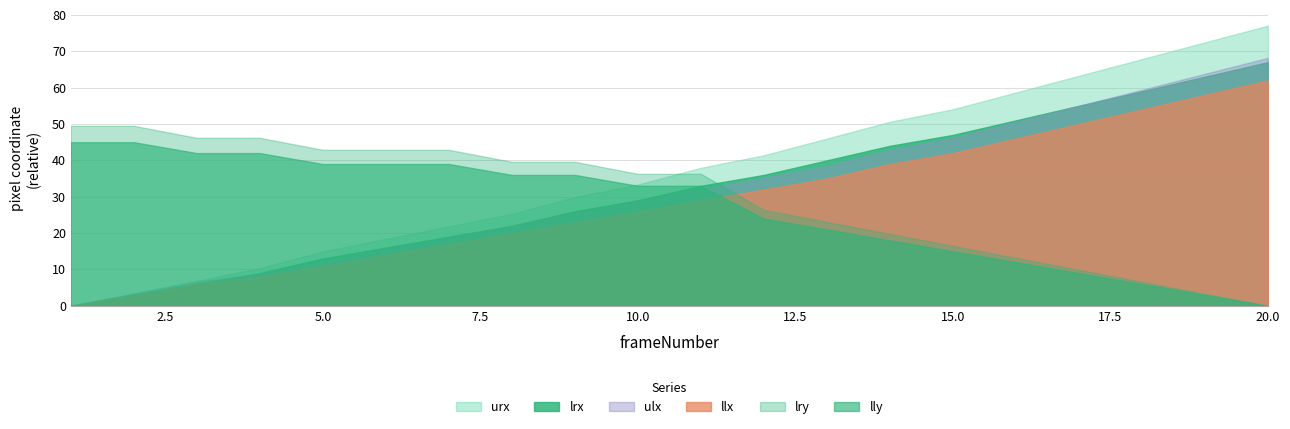

True or false: llx has more than 2 points higher than both neighbors.

False